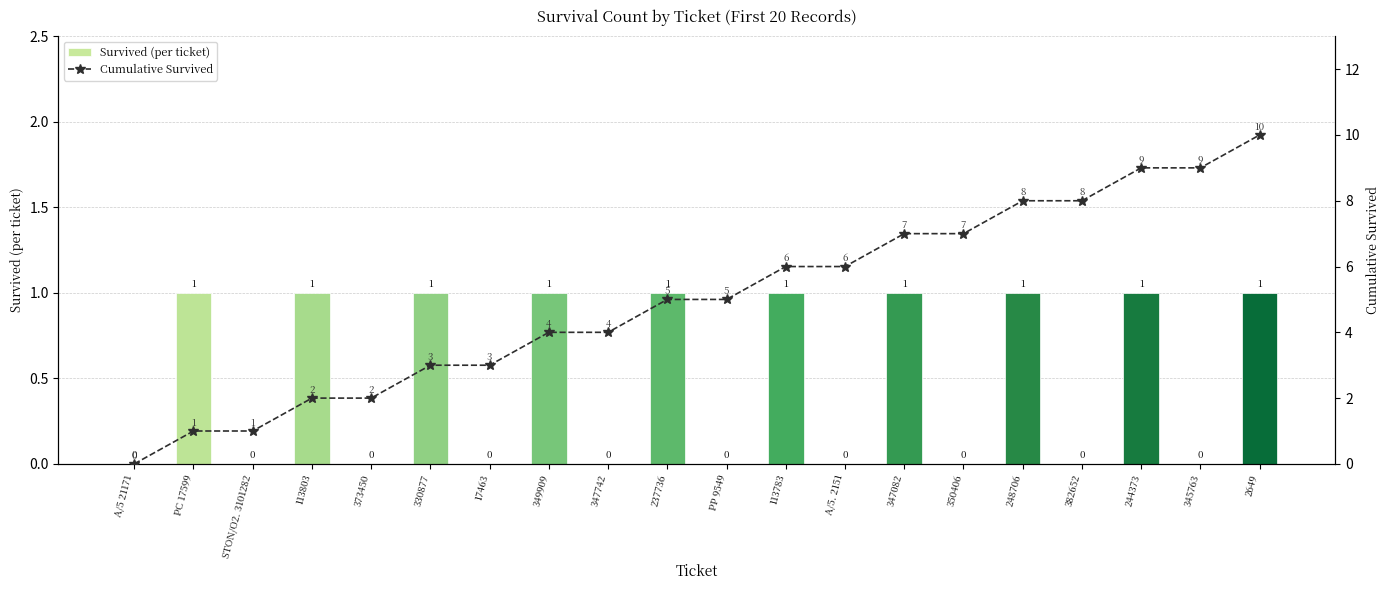

Reading right to left, transcribe all the data shown in this chart.

Survived (per ticket): 1	0	1	0	1	0	1	0	1	0	1	0	1	0	1	0	1	0	1	0
Cumulative Survived: 10	9	9	8	8	7	7	6	6	5	5	4	4	3	3	2	2	1	1	0